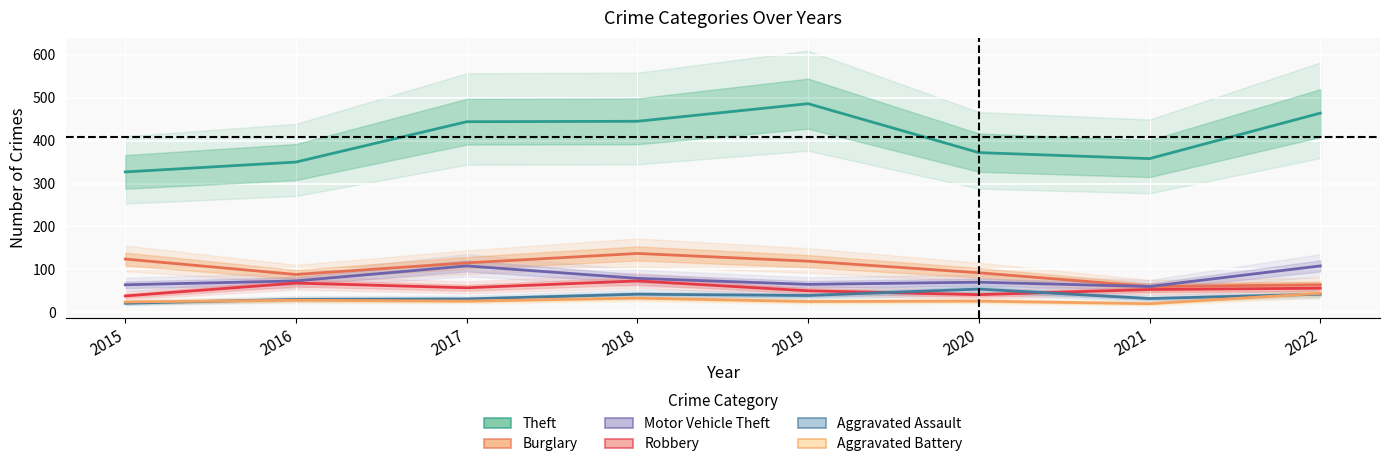

What is the value of the Motor Vehicle Theft point at the 1st from the left?

64